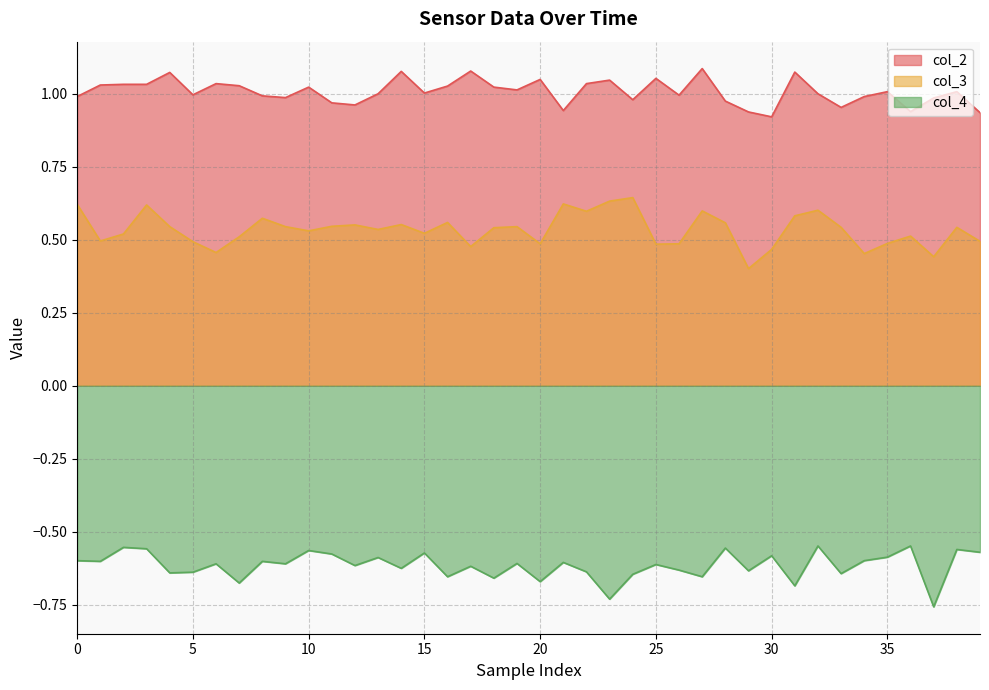

How many distinct data groups are displayed?

3